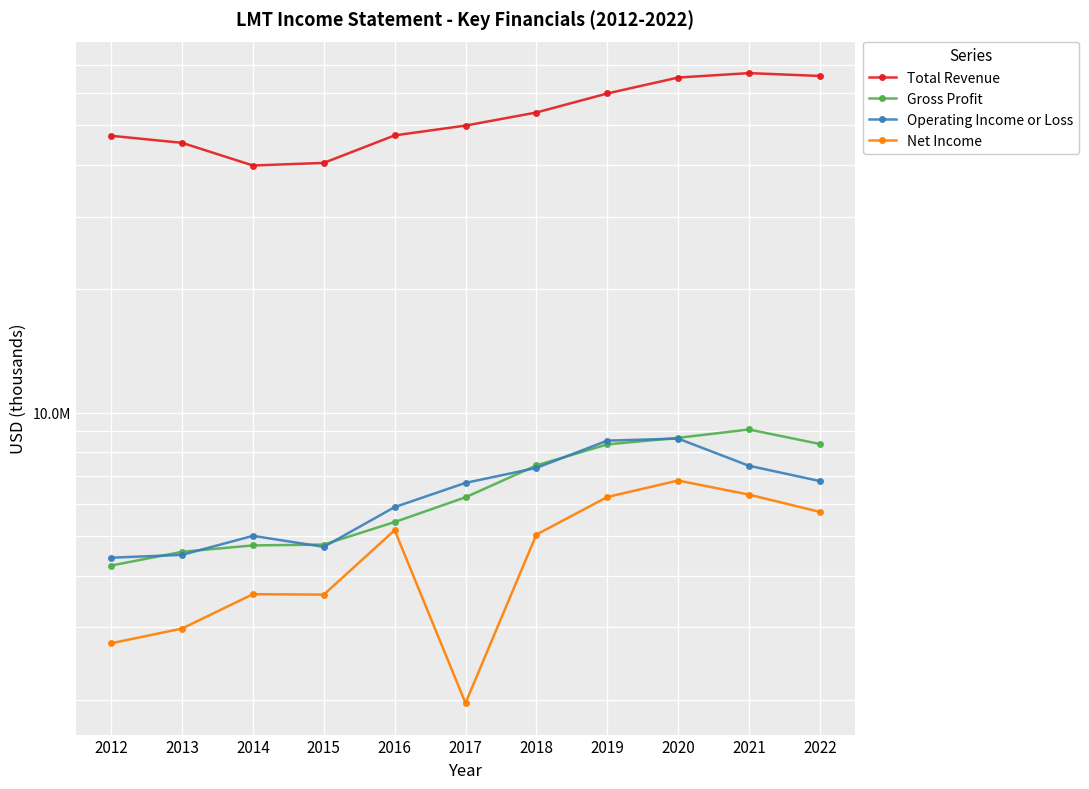

At how many categories does at least one series exceed 63616048?

3